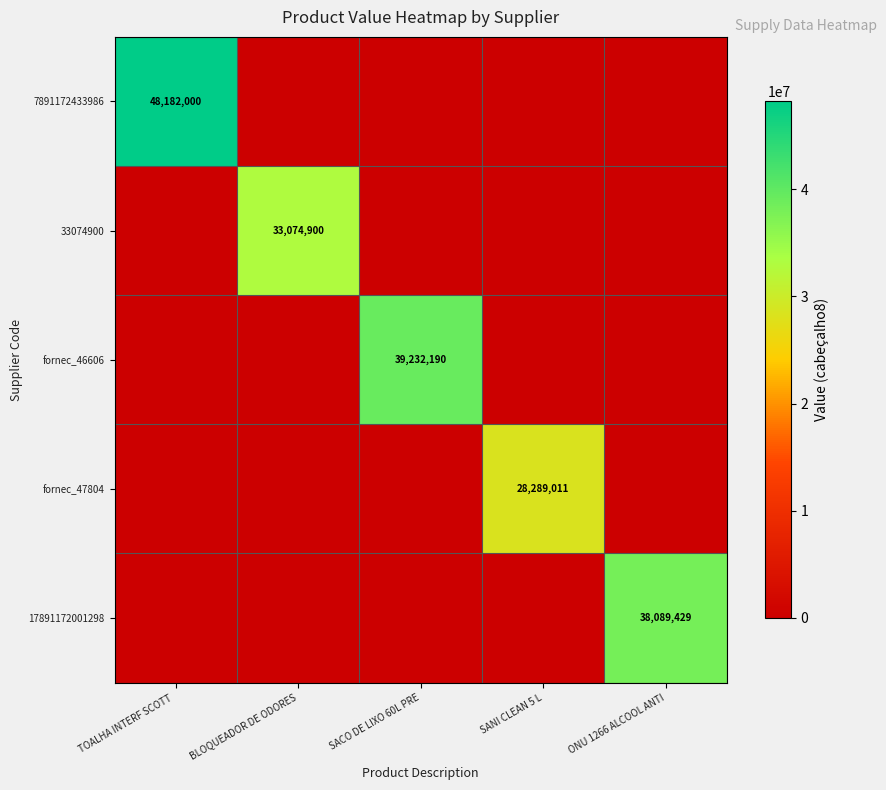

True or false: fornec_47804 has a value of 42455661 at SANI CLEAN 5 L.

False